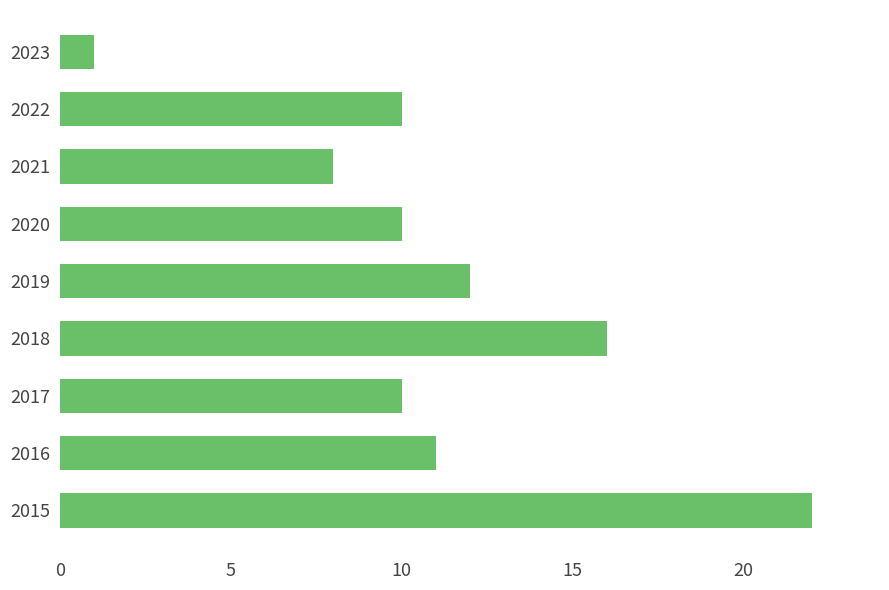

What is the approximate value at 2020, to the nearest 5?

10